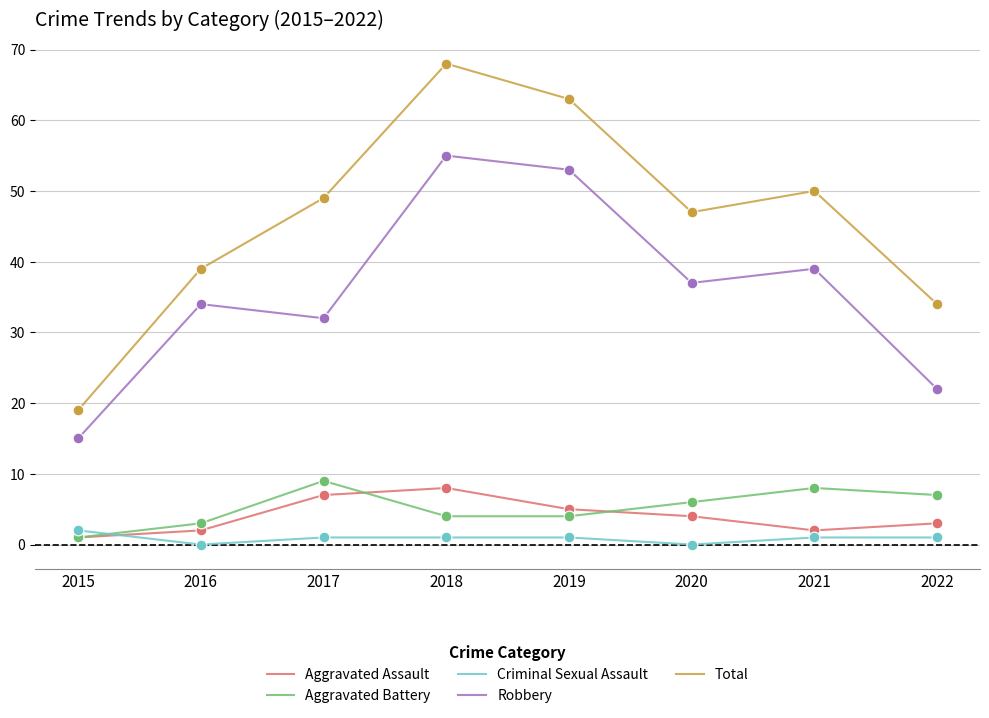

Is the value of Criminal Sexual Assault at 2018 greater than the value of Aggravated Assault at 2022?

No